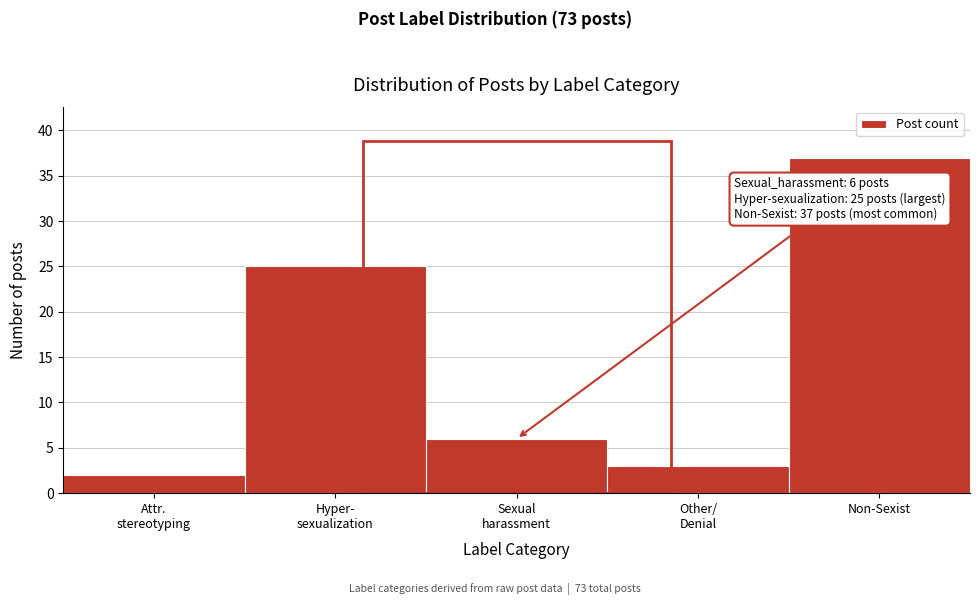

Reading right to left, list all the values displayed in this chart.

37	3	6	25	2